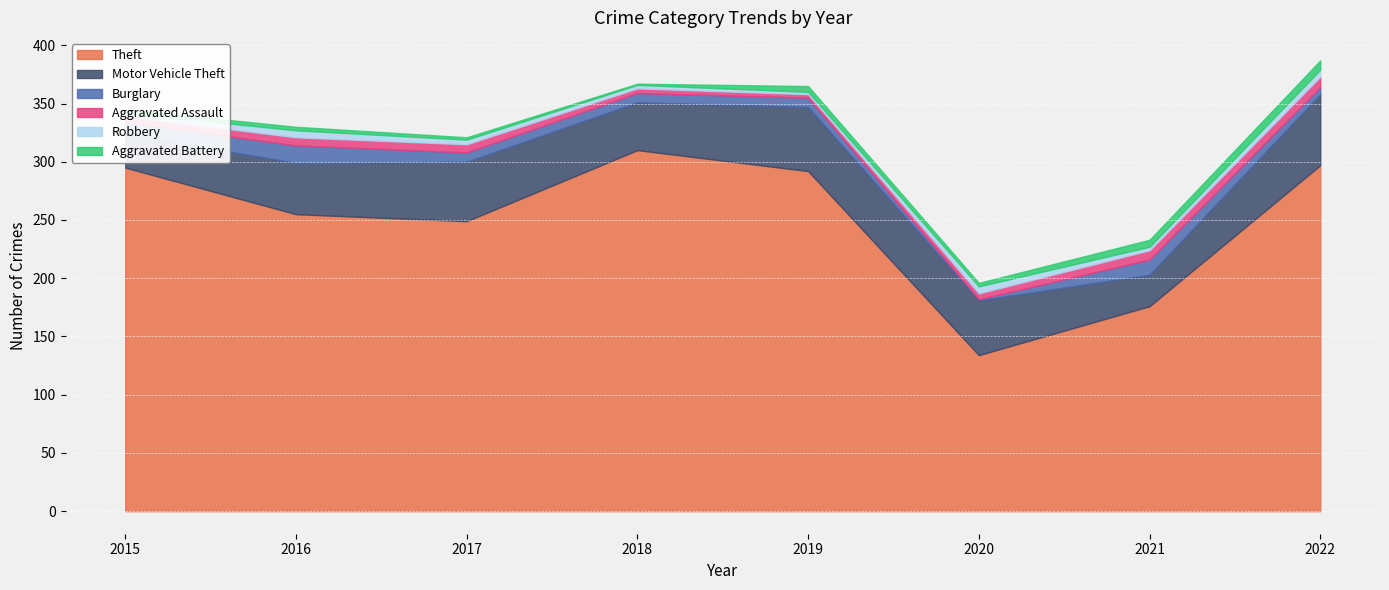

What is the average value of the Burglary series?

9